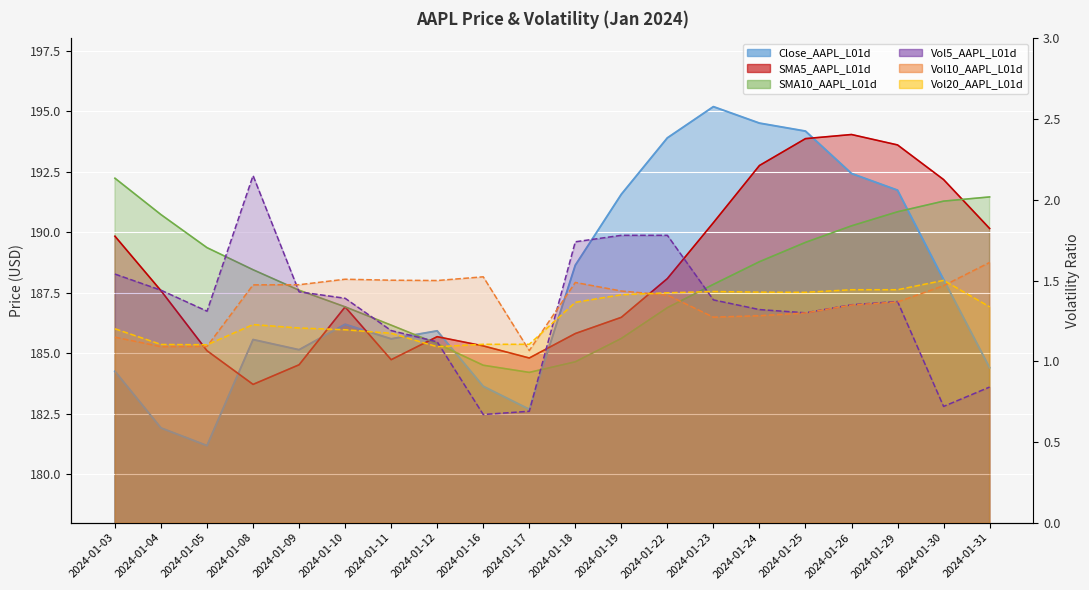

What is the difference between the second highest and minimum values in the Vol20_AAPL_L01d series?

0.4